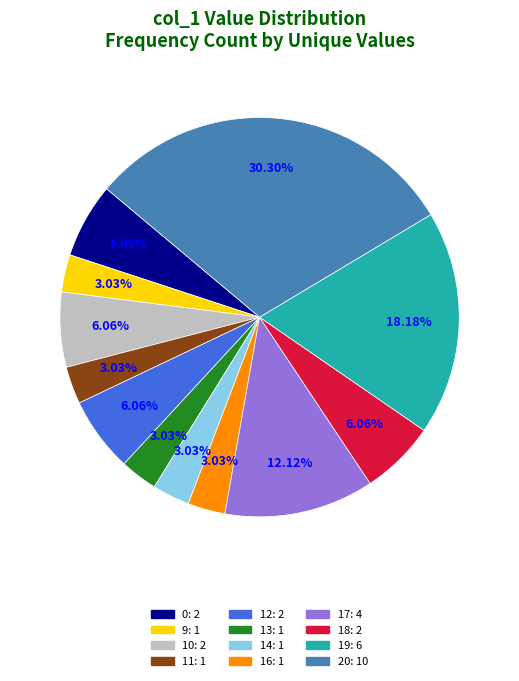

Does 0 represent more than half of the total?

No